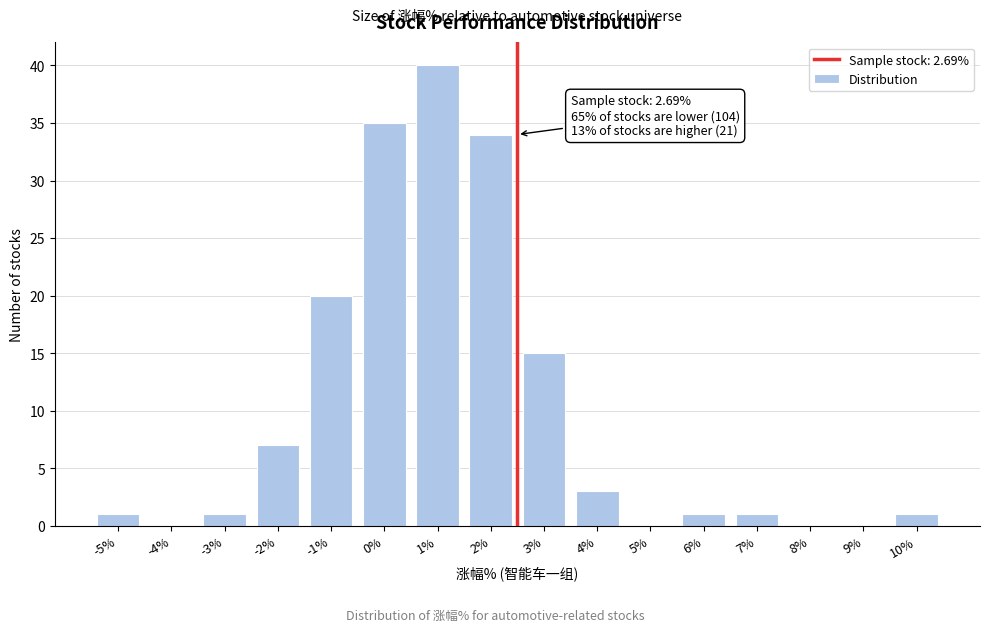

Reading right to left, list all the values displayed in this chart.

10%=1	9%=0	8%=0	7%=1	6%=1	5%=0	4%=3	3%=15	2%=34	1%=40	0%=35	-1%=20	-2%=7	-3%=1	-4%=0	-5%=1